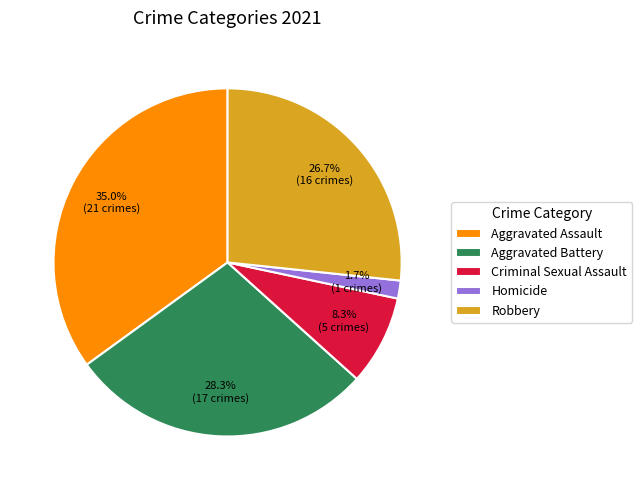

What is the ratio of the value at Aggravated Battery to the value at Aggravated Assault?

0.8